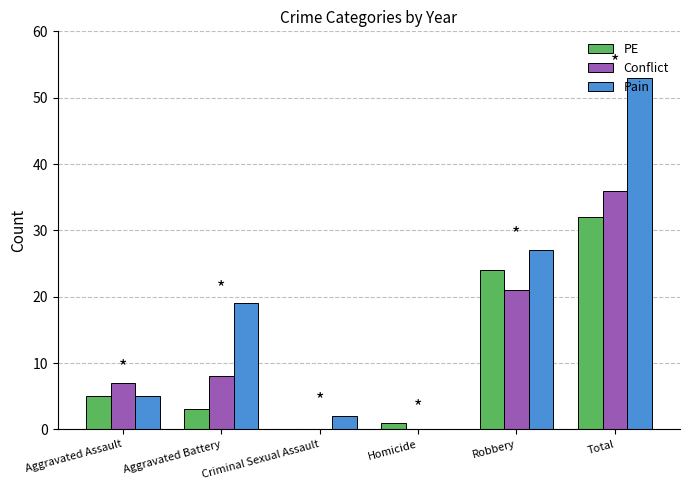

The value of Conflict at Aggravated Assault is 7. True or false?

True